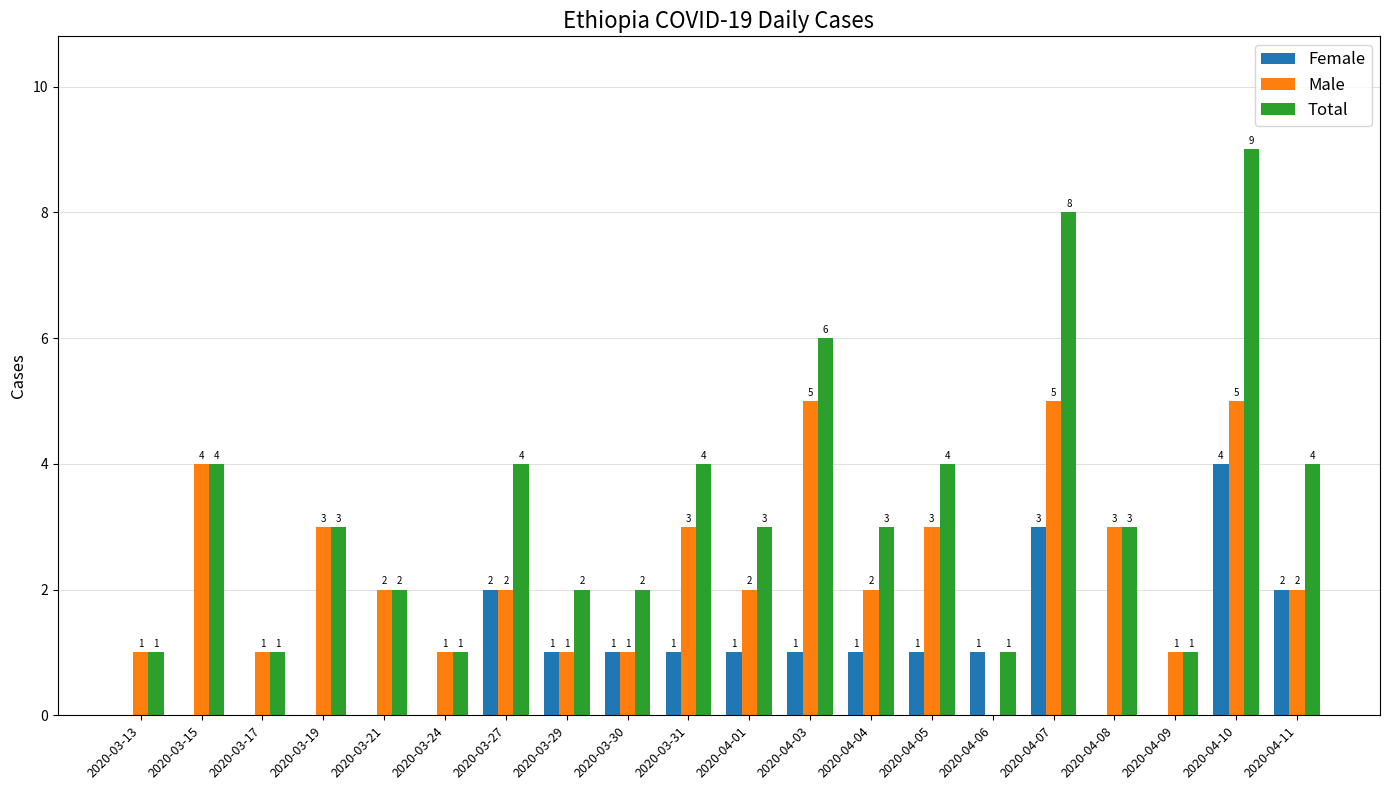

Reading left to right, transcribe all the data shown in this chart.

Female: 2020-03-13=0	2020-03-15=0	2020-03-17=0	2020-03-19=0	2020-03-21=0	2020-03-24=0	2020-03-27=2	2020-03-29=1	2020-03-30=1	2020-03-31=1	2020-04-01=1	2020-04-03=1	2020-04-04=1	2020-04-05=1	2020-04-06=1	2020-04-07=3	2020-04-08=0	2020-04-09=0	2020-04-10=4	2020-04-11=2
Male: 2020-03-13=1	2020-03-15=4	2020-03-17=1	2020-03-19=3	2020-03-21=2	2020-03-24=1	2020-03-27=2	2020-03-29=1	2020-03-30=1	2020-03-31=3	2020-04-01=2	2020-04-03=5	2020-04-04=2	2020-04-05=3	2020-04-06=0	2020-04-07=5	2020-04-08=3	2020-04-09=1	2020-04-10=5	2020-04-11=2
Total: 2020-03-13=1	2020-03-15=4	2020-03-17=1	2020-03-19=3	2020-03-21=2	2020-03-24=1	2020-03-27=4	2020-03-29=2	2020-03-30=2	2020-03-31=4	2020-04-01=3	2020-04-03=6	2020-04-04=3	2020-04-05=4	2020-04-06=1	2020-04-07=8	2020-04-08=3	2020-04-09=1	2020-04-10=9	2020-04-11=4